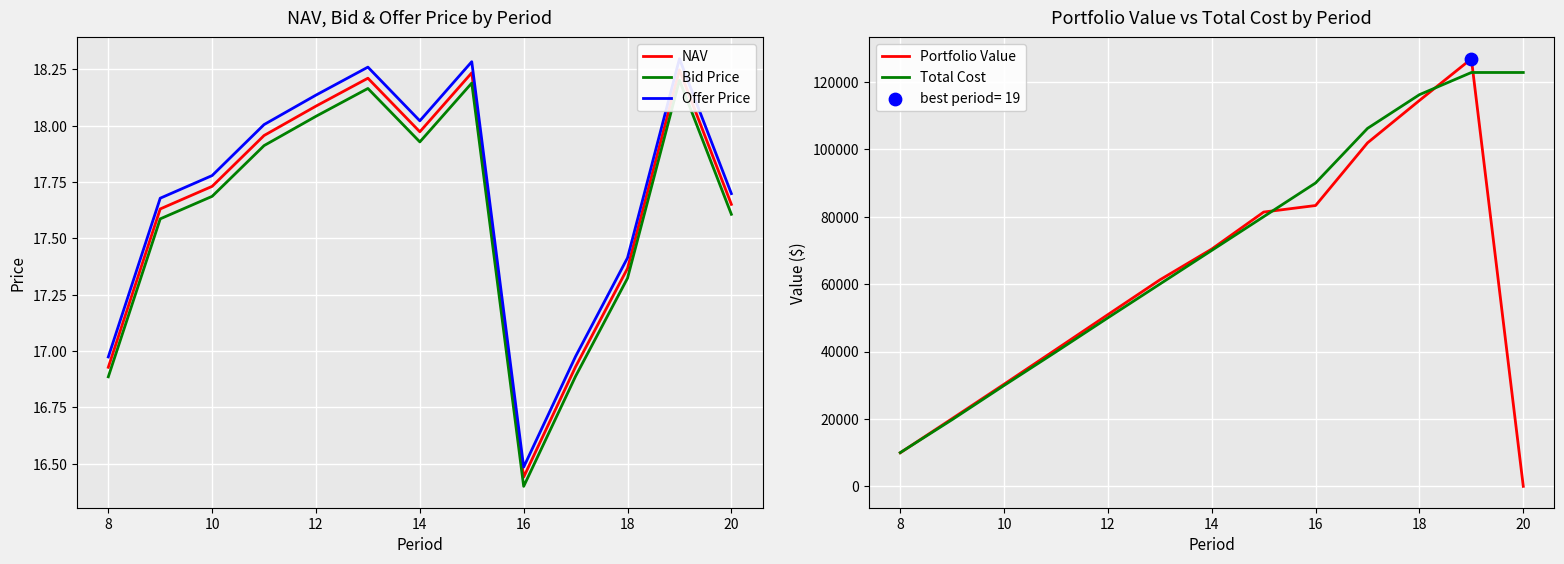

Which series contains the lowest Y value?

Portfolio Value